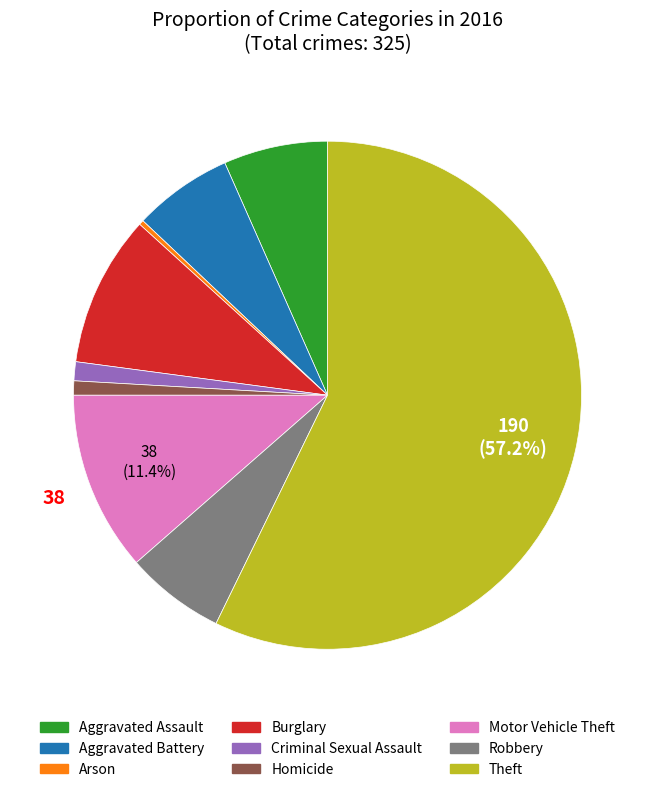

Is there any slice that represents more than half of the pie?

Yes